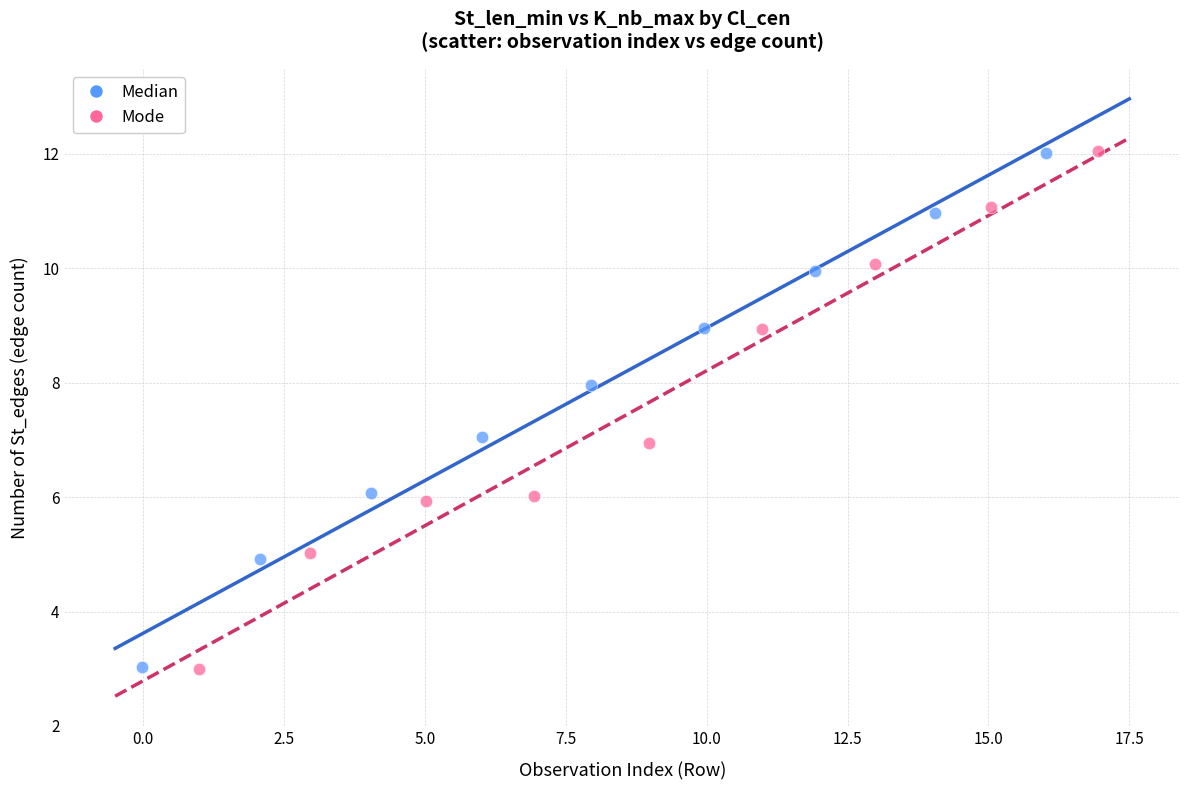

Which series has the largest Y range (max minus min)?

Mode